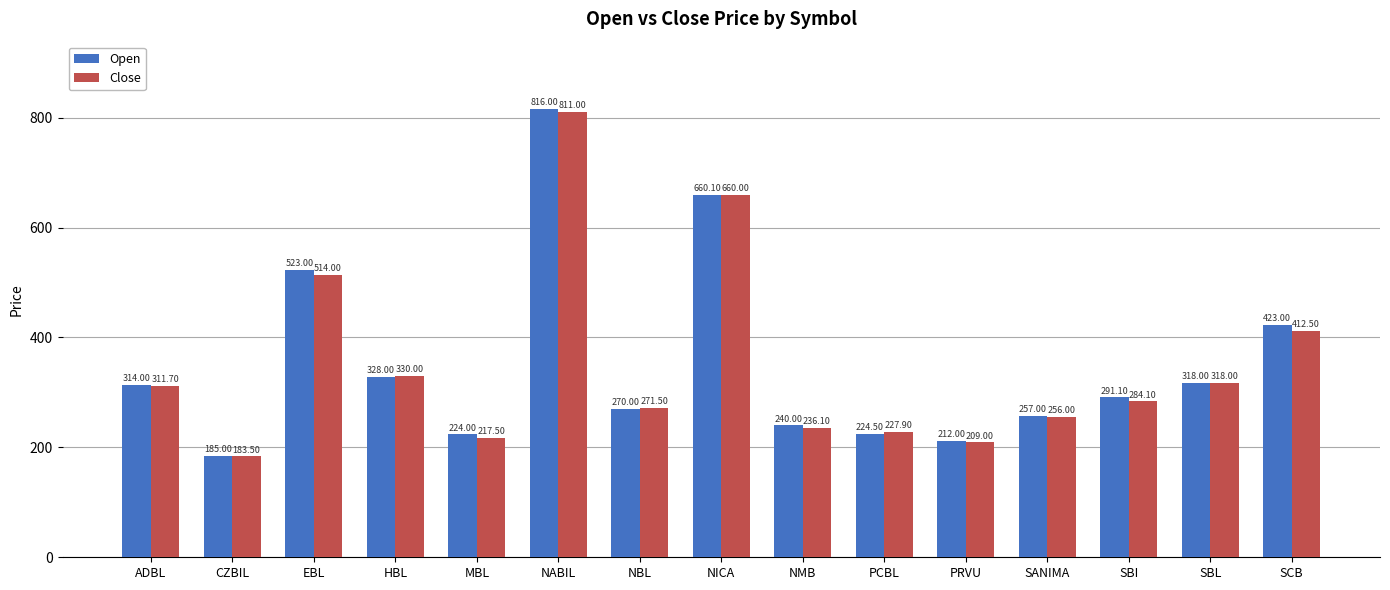

Reading left to right, extract all data points from this chart.

Open: ADBL=314.0	CZBIL=185.0	EBL=523.0	HBL=328.0	MBL=224.0	NABIL=816.0	NBL=270.0	NICA=660.1	NMB=240.0	PCBL=224.5	PRVU=212.0	SANIMA=257.0	SBI=291.1	SBL=318.0	SCB=423.0
Close: ADBL=311.7	CZBIL=183.5	EBL=514.0	HBL=330.0	MBL=217.5	NABIL=811.0	NBL=271.5	NICA=660.0	NMB=236.1	PCBL=227.9	PRVU=209.0	SANIMA=256.0	SBI=284.1	SBL=318.0	SCB=412.5